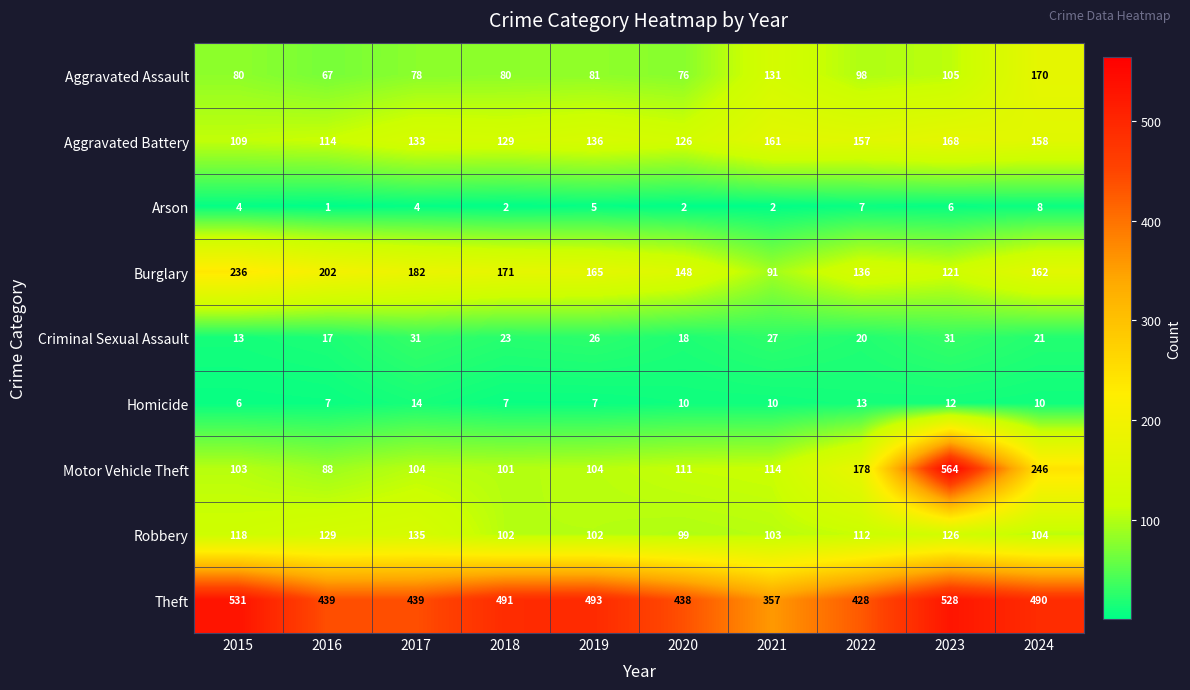

Rank the series by their maximum value, from highest to lowest.

Motor Vehicle Theft, Theft, Burglary, Aggravated Assault, Aggravated Battery, Robbery, Criminal Sexual Assault, Homicide, Arson